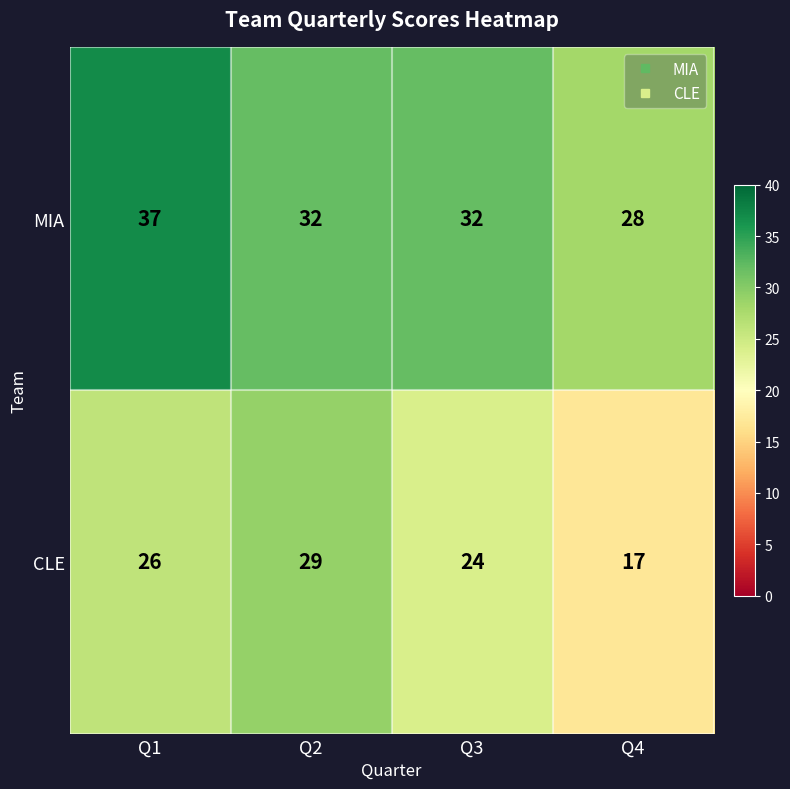

True or false: MIA has a value of 19 at Q1.

False